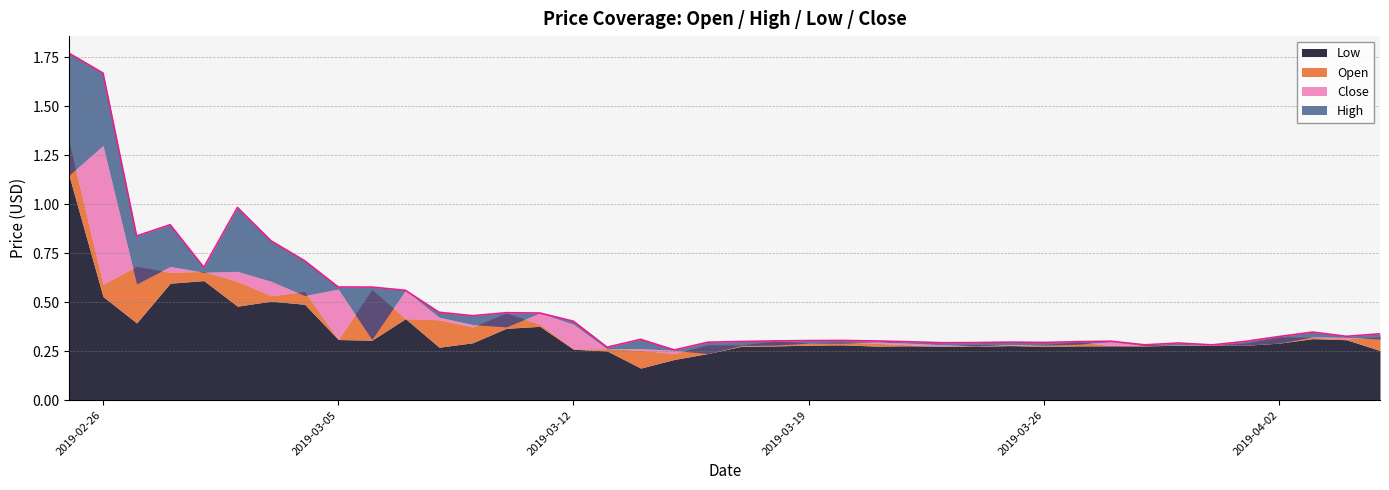

What is the minimum value for Open?

0.2